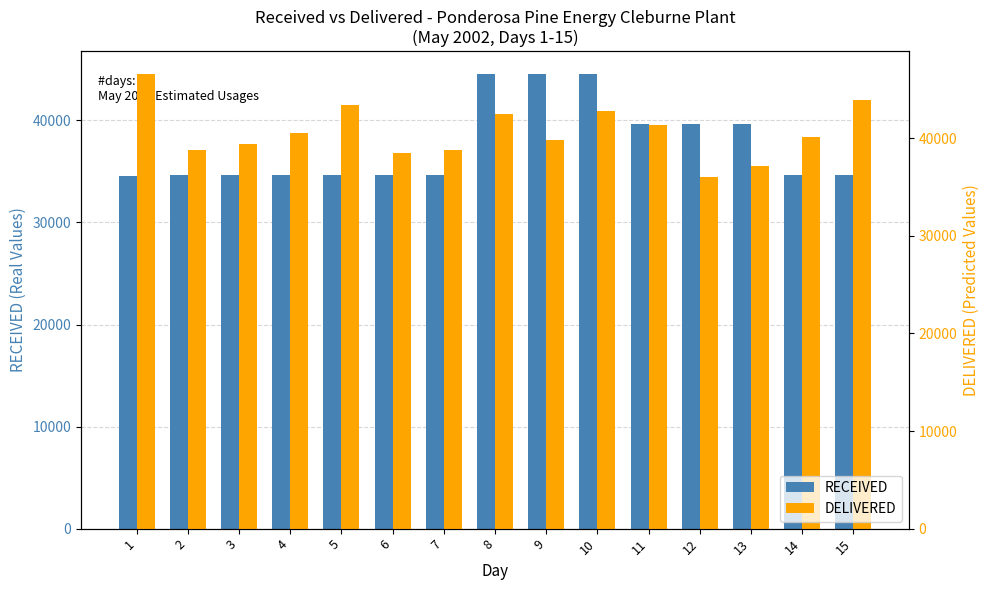

Reading left to right, transcribe all the data shown in this chart.

RECEIVED: 34517.0	34650.0	34650.0	34650.0	34650.0	34650.0	34650.0	44550.0	44550.0	44550.0	39600.0	39600.0	39600.0	34650.0	34650.0
DELIVERED: 46582.5	38779.0	39407.0	40571.0	43385.0	38488.0	38749.0	42525.0	39764.0	42788.0	41388.0	35996.0	37133.0	40162.0	43913.0